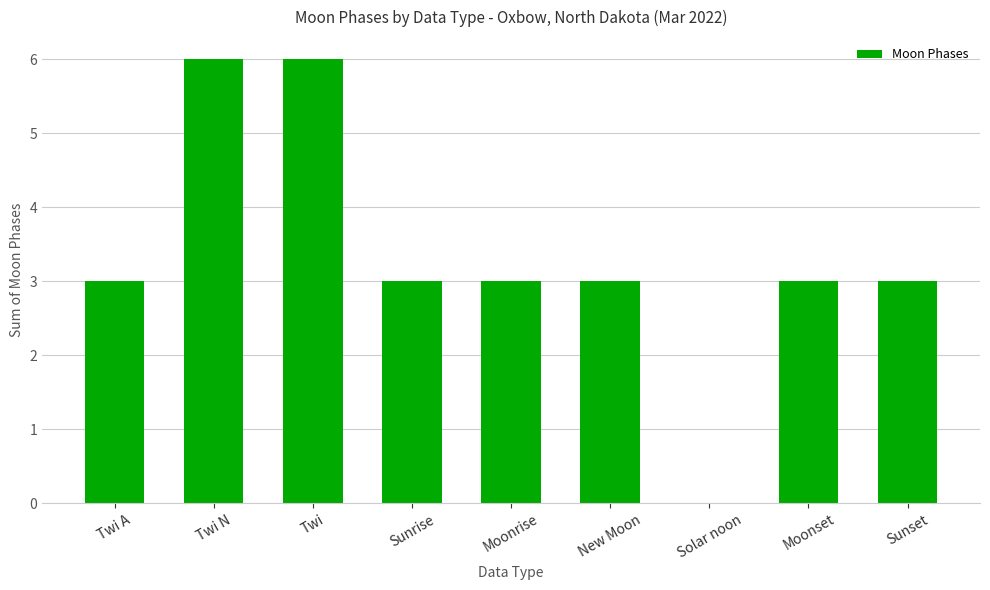

Reading left to right, extract all data points from this chart.

Twi A=3	Twi N=6	Twi=6	Sunrise=3	Moonrise=3	New Moon=3	Solar noon=0	Moonset=3	Sunset=3